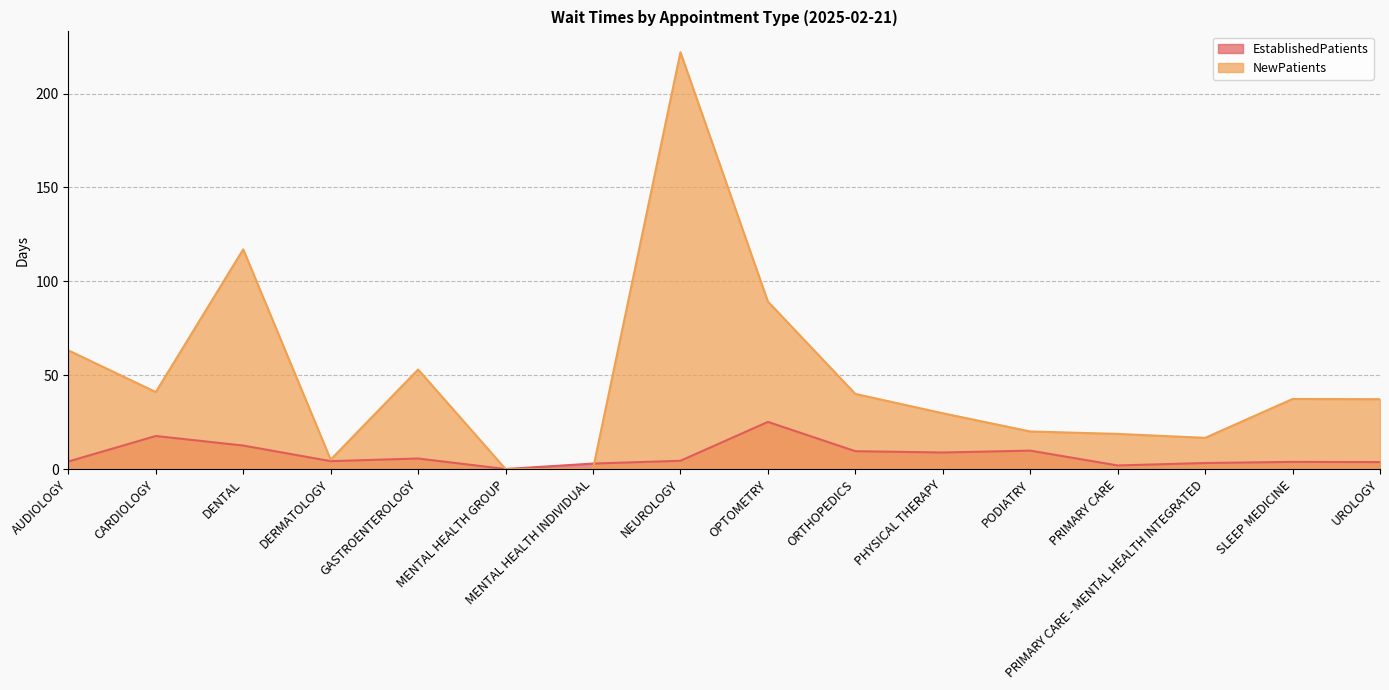

What is the total value across all series at PHYSICAL THERAPY?

38.5